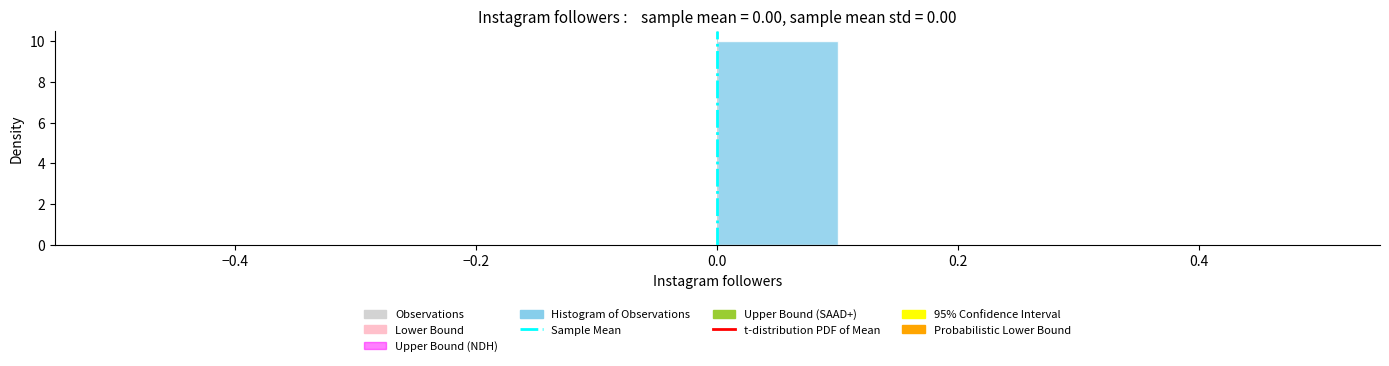

Reading left to right, list every bar in this chart as the range it spans on the x-axis followed by its height. The values are not printed on the chart, so give them approximately, as read against the axis.

-0.5 to -0.4: 0
-0.4 to -0.3: 0
-0.3 to -0.2: 0
-0.2 to -0.1: 0
-0.1 to 0.0: 0
0.0 to 0.1: 10
0.1 to 0.2: 0
0.2 to 0.3: 0
0.3 to 0.4: 0
0.4 to 0.5: 0